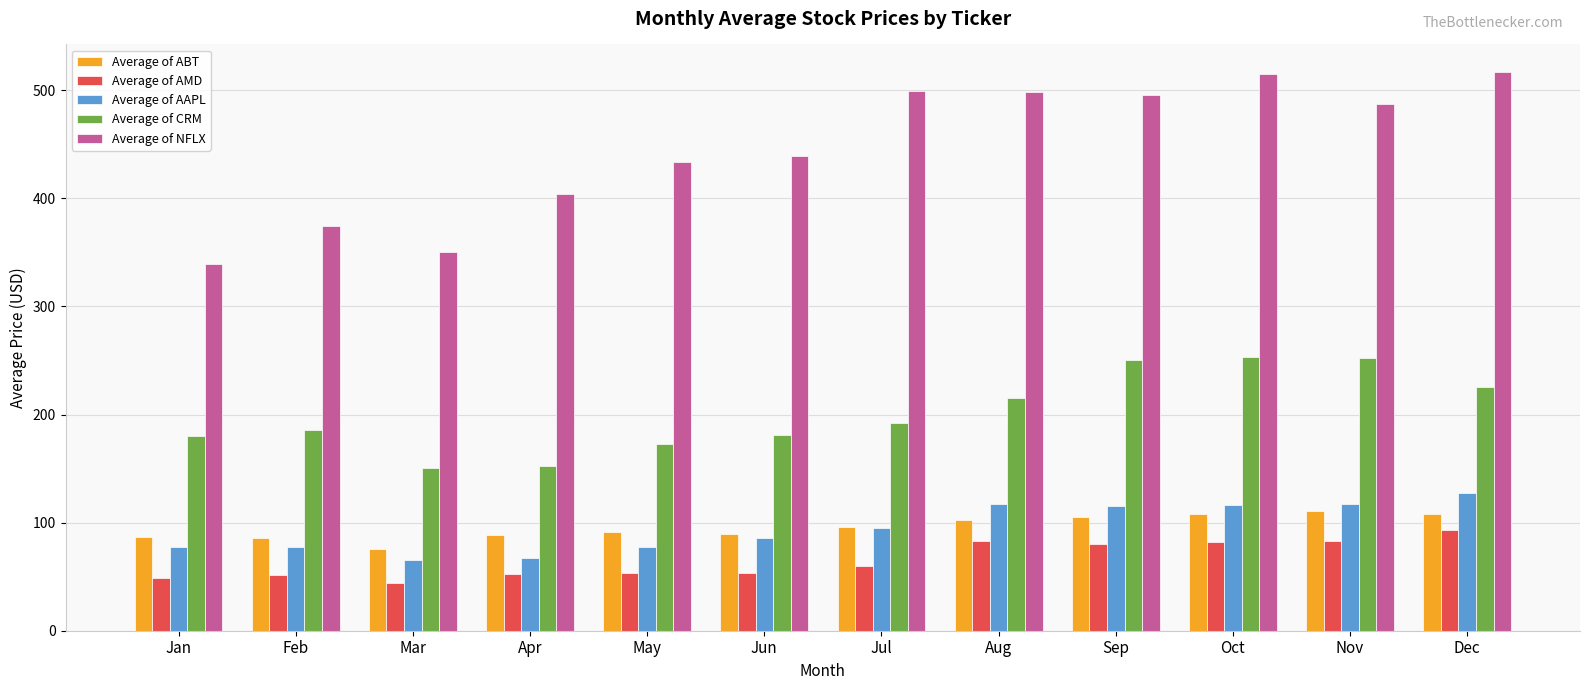

Which category has the highest value in the Average of AAPL series?

Dec